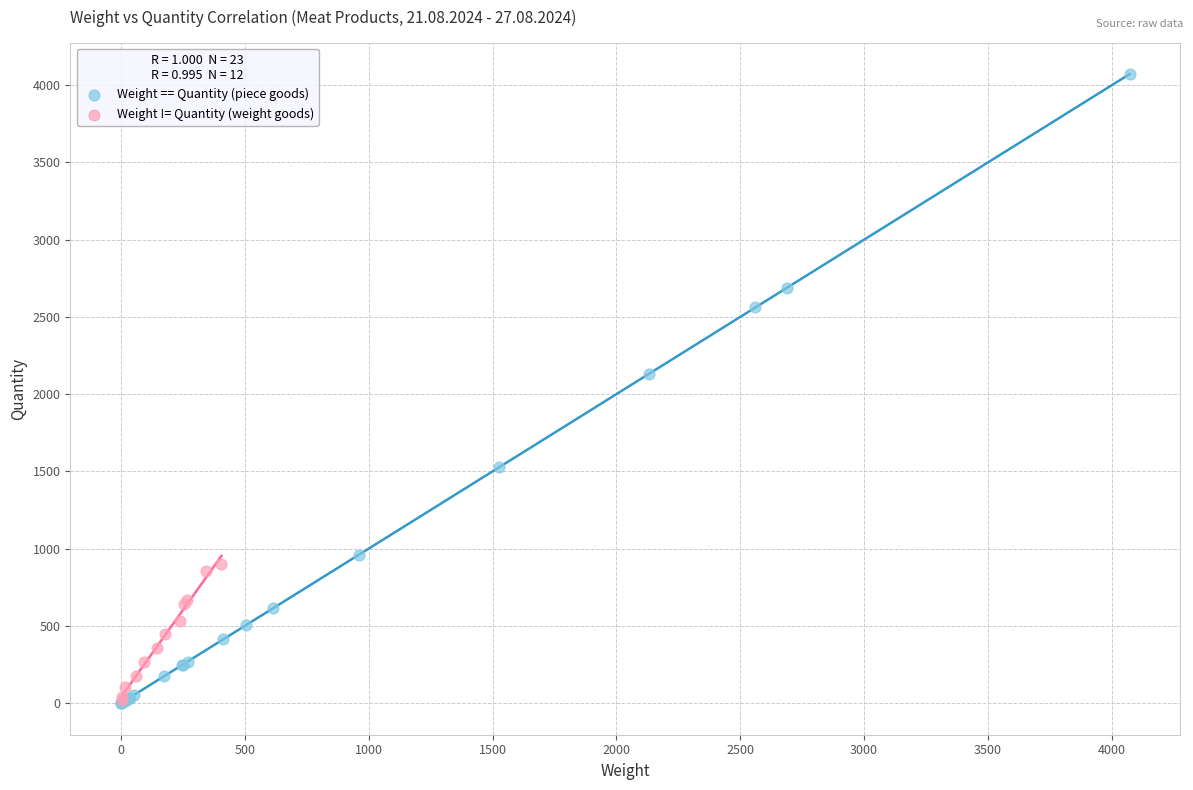

Which series has the widest spread of Y values?

Weight == Quantity (piece goods)